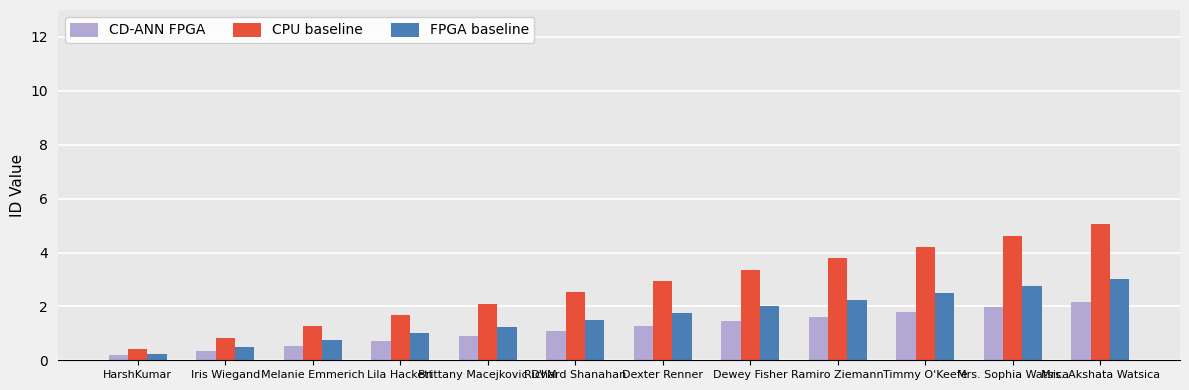

What is the highest value of the CD-ANN FPGA series?

2.2